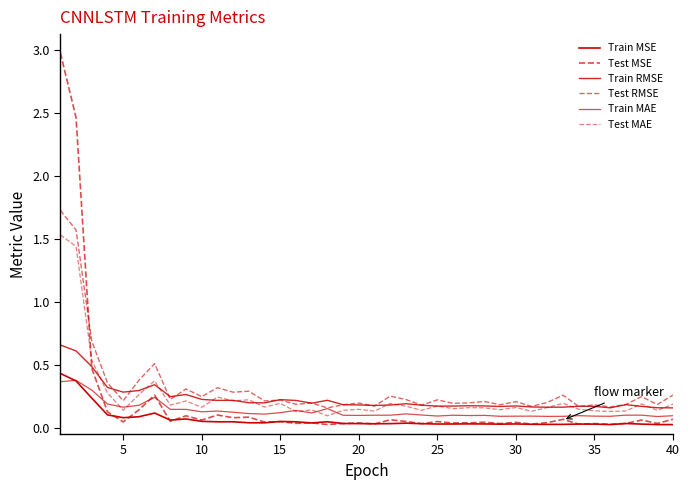

Does the chart display data point markers on the line(s)?

No